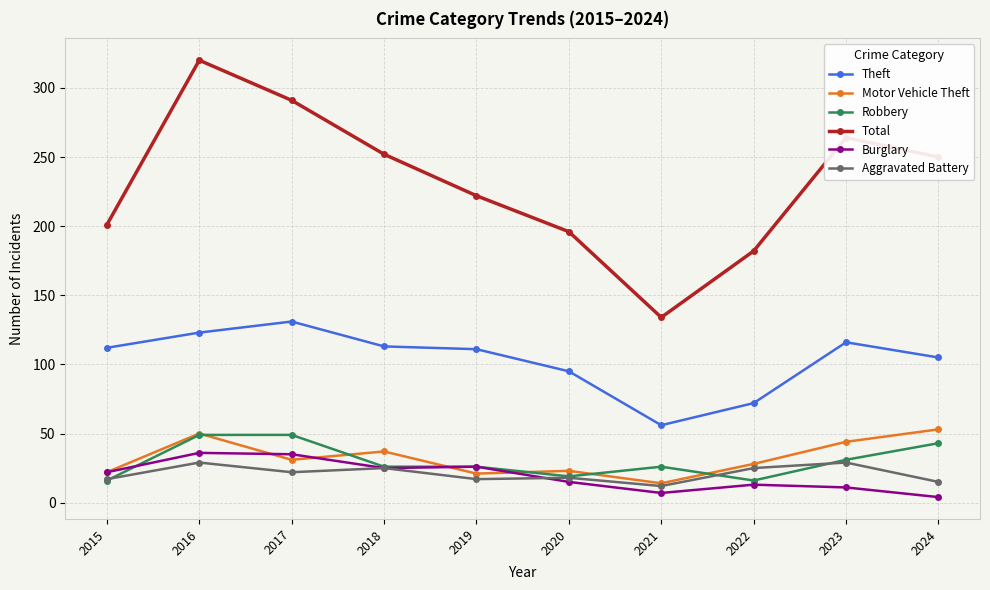

At how many categories does at least one series exceed 102?

10